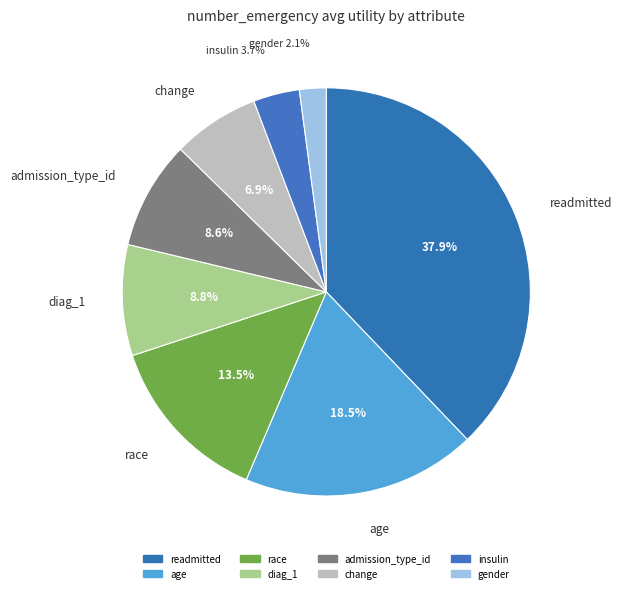

What is the total percentage of insulin and age?

22.2%